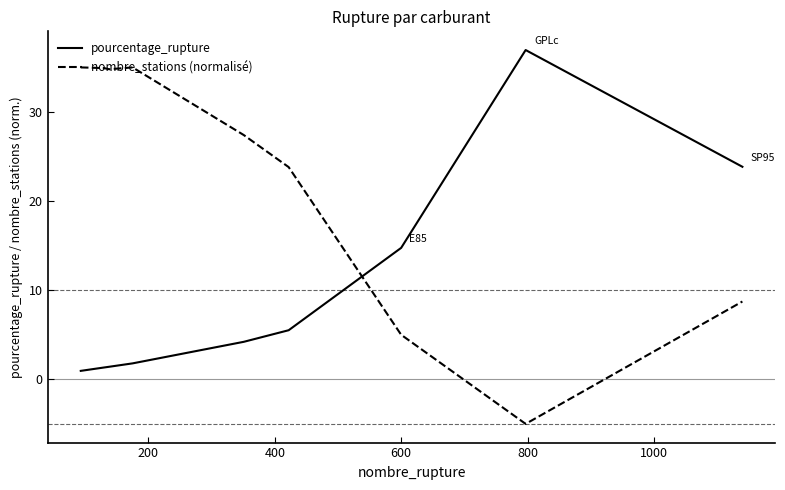

Which series has the widest spread of values?

nombre_stations (normalisé)